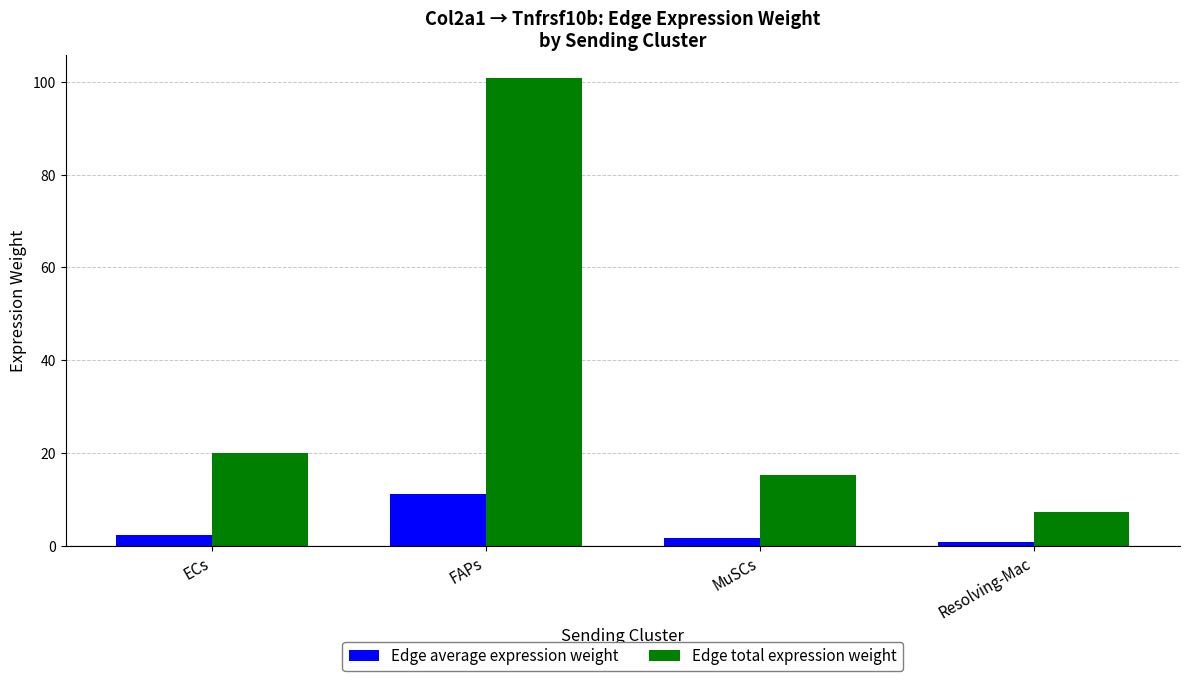

Which series has the largest total across all categories?

Edge total expression weight